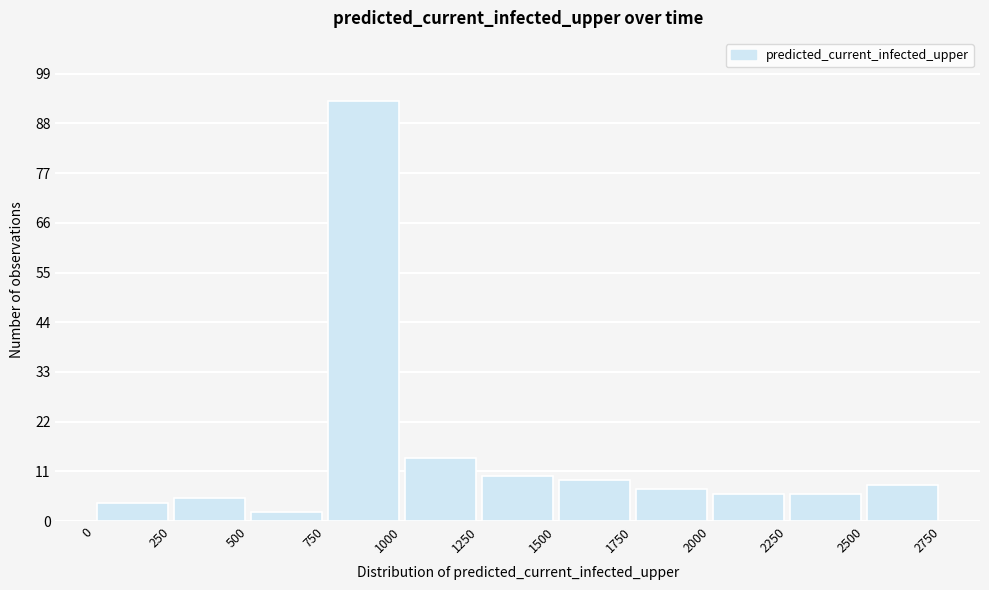

Reading left to right, transcribe this chart: for each bar, give the range it covers on the x-axis and its height. The values are not printed on the chart, so give them approximately, as read against the axis.

0 to 250: 4
250 to 500: 6
500 to 750: 2
750 to 1000: 94
1000 to 1250: 14
1250 to 1500: 10
1500 to 1750: 10
1750 to 2000: 8
2000 to 2250: 6
2250 to 2500: 6
2500 to 2750: 8